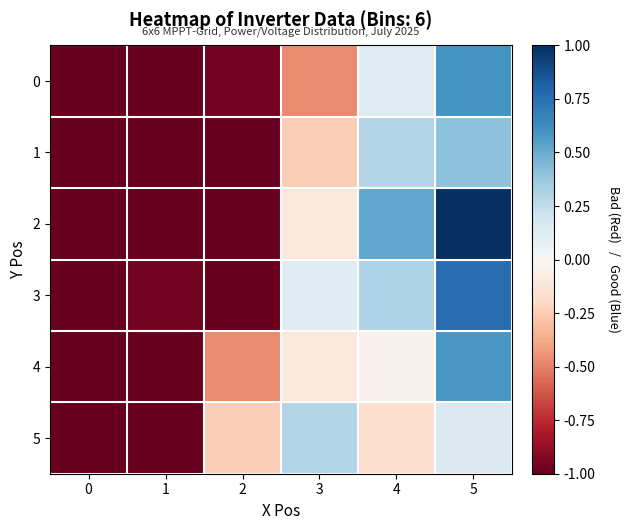

Which series changed the most between 0 and 4?

2